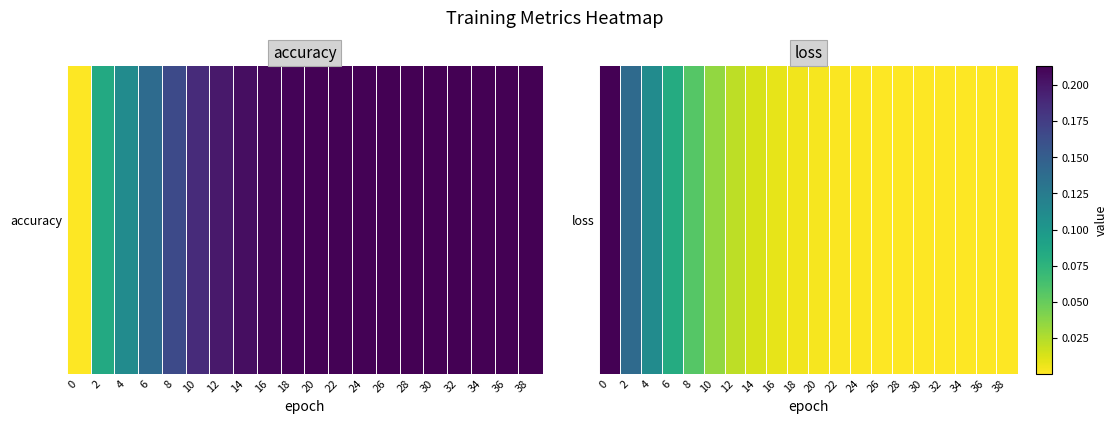

Count the number of categories in the chart.

20